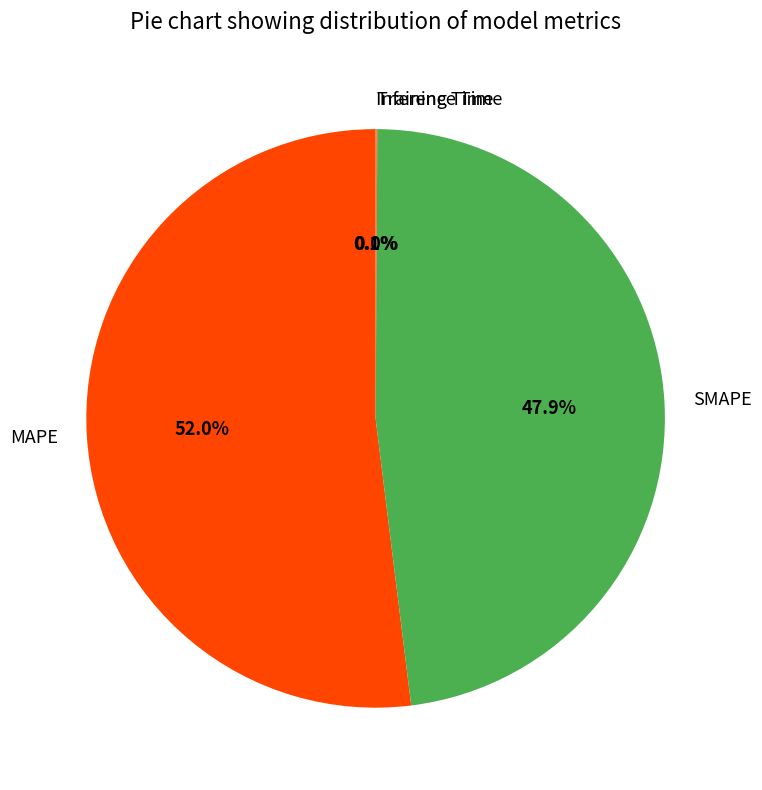

Is MAPE the majority of the pie?

Yes